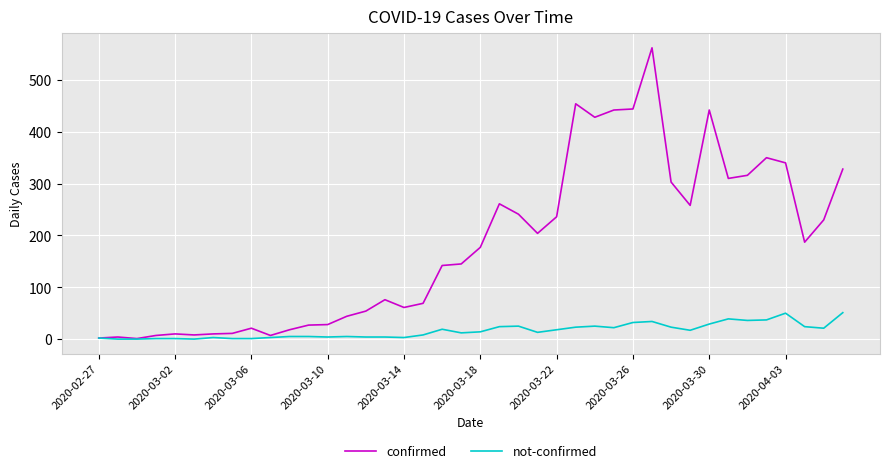

Which series has the widest spread of values?

confirmed